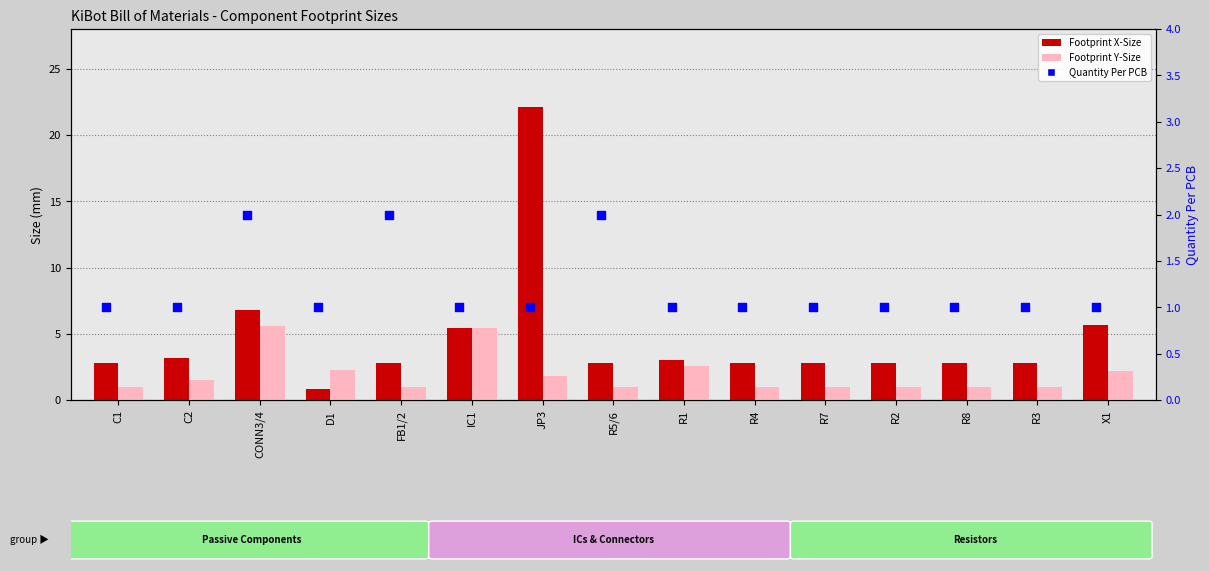

Which series contains the highest Y value?

Footprint X-Size